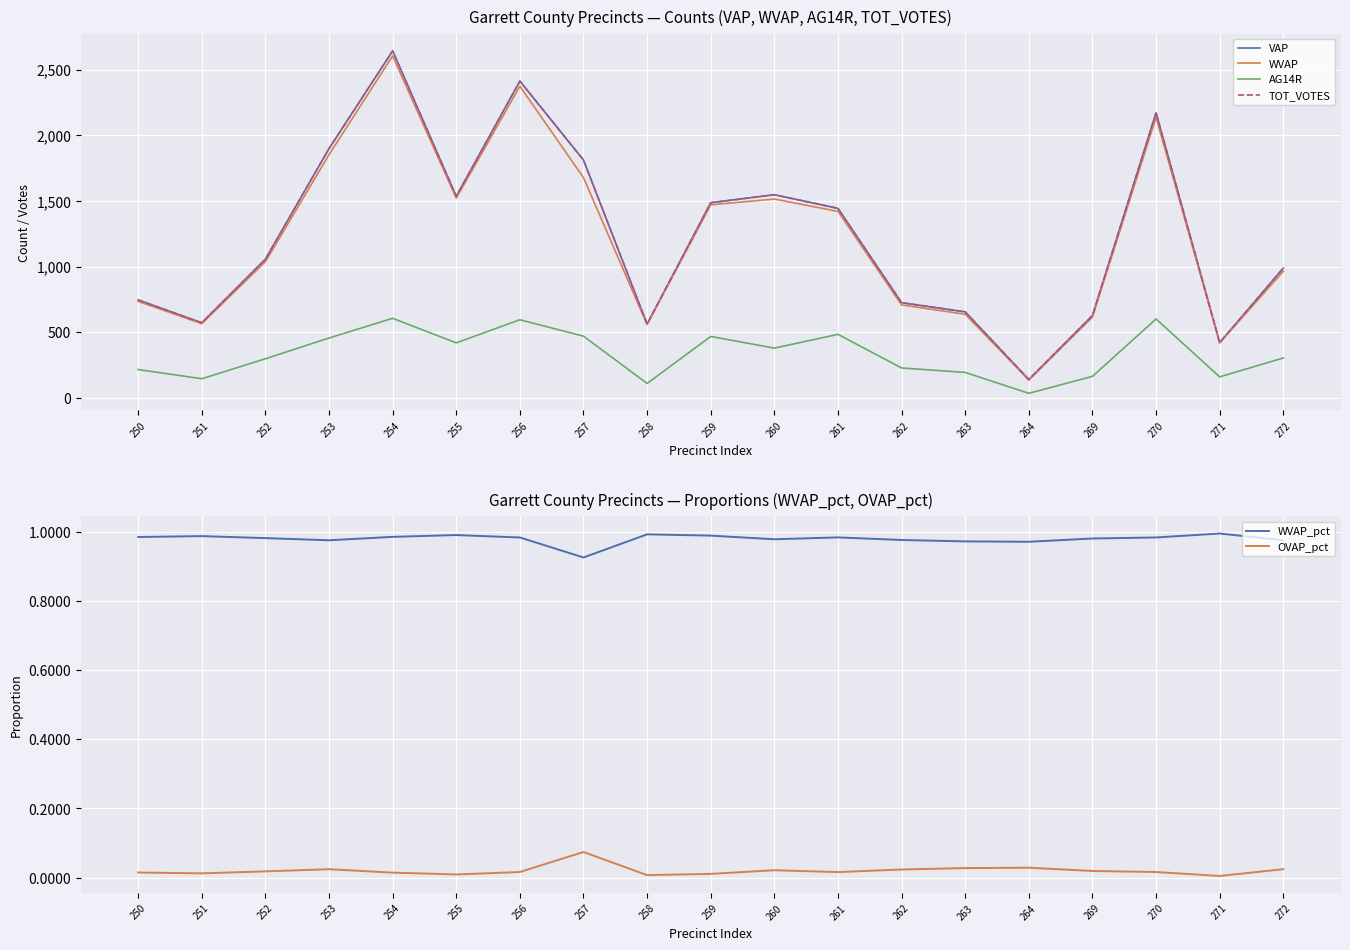

True or false: OVAP_pct has a value of 0.0 at 250.

False